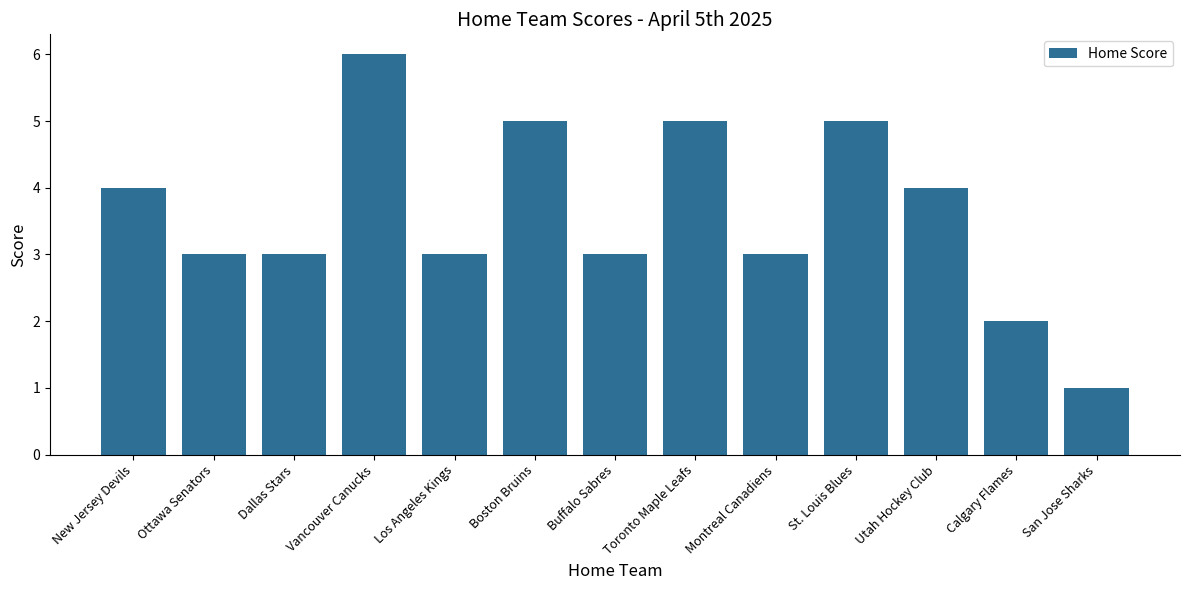

What is the change in value from New Jersey Devils to Boston Bruins?

+1